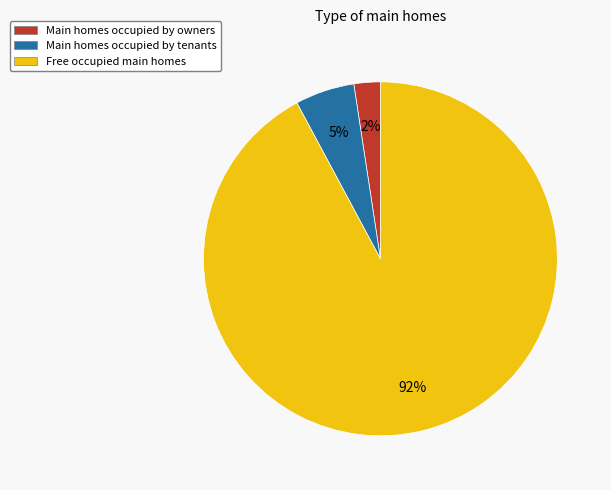

Between Main homes occupied by tenants and Main homes occupied by owners, which is larger?

Main homes occupied by tenants